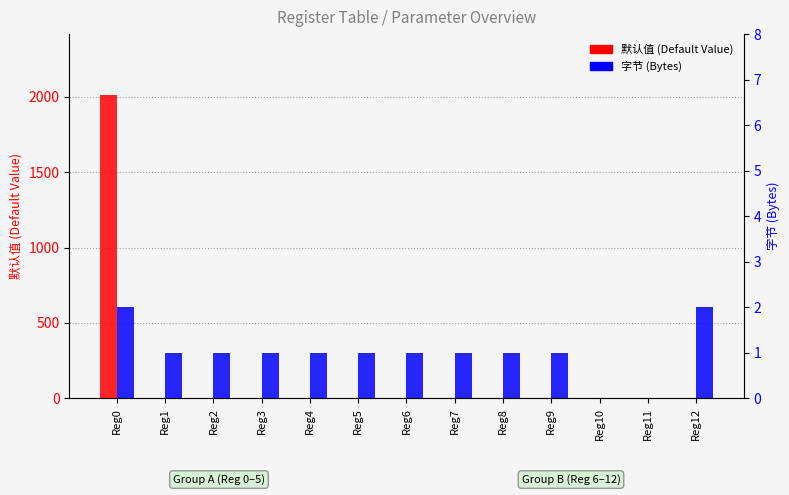

Does the chart contain stacked bars?

No